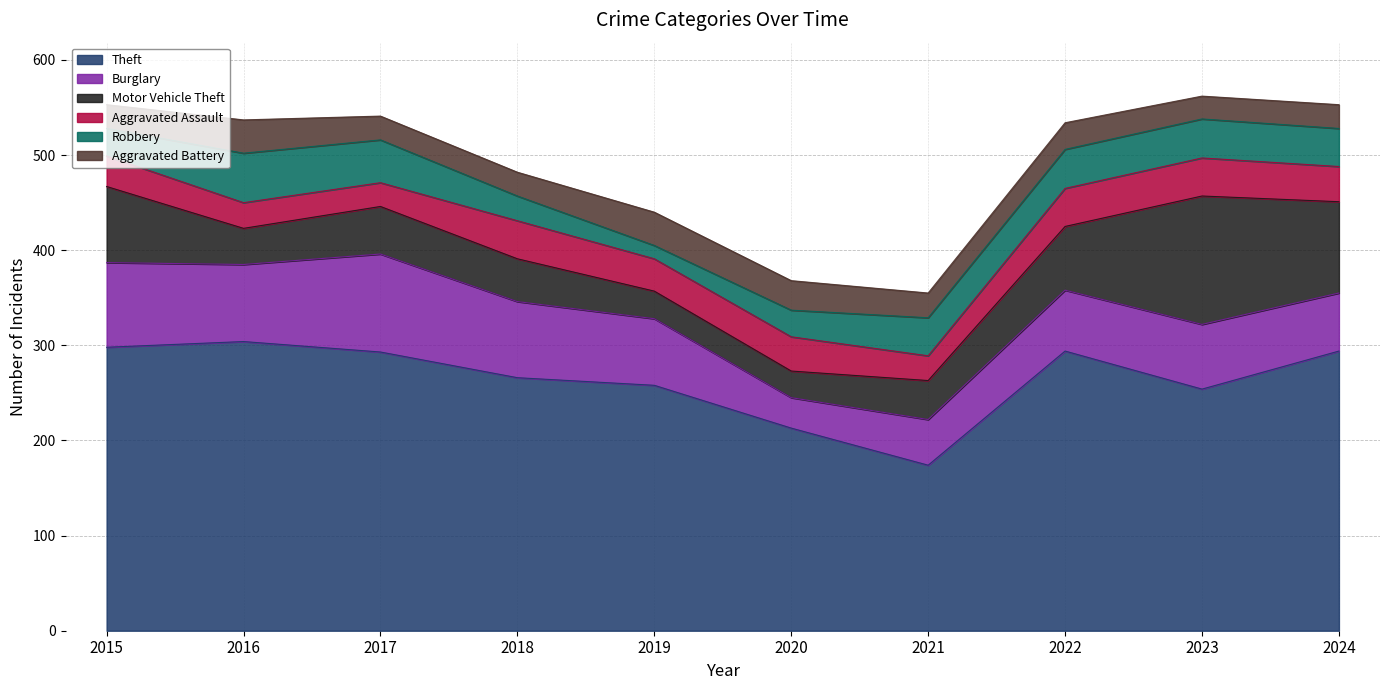

Which category has the lowest value across all series?

2019